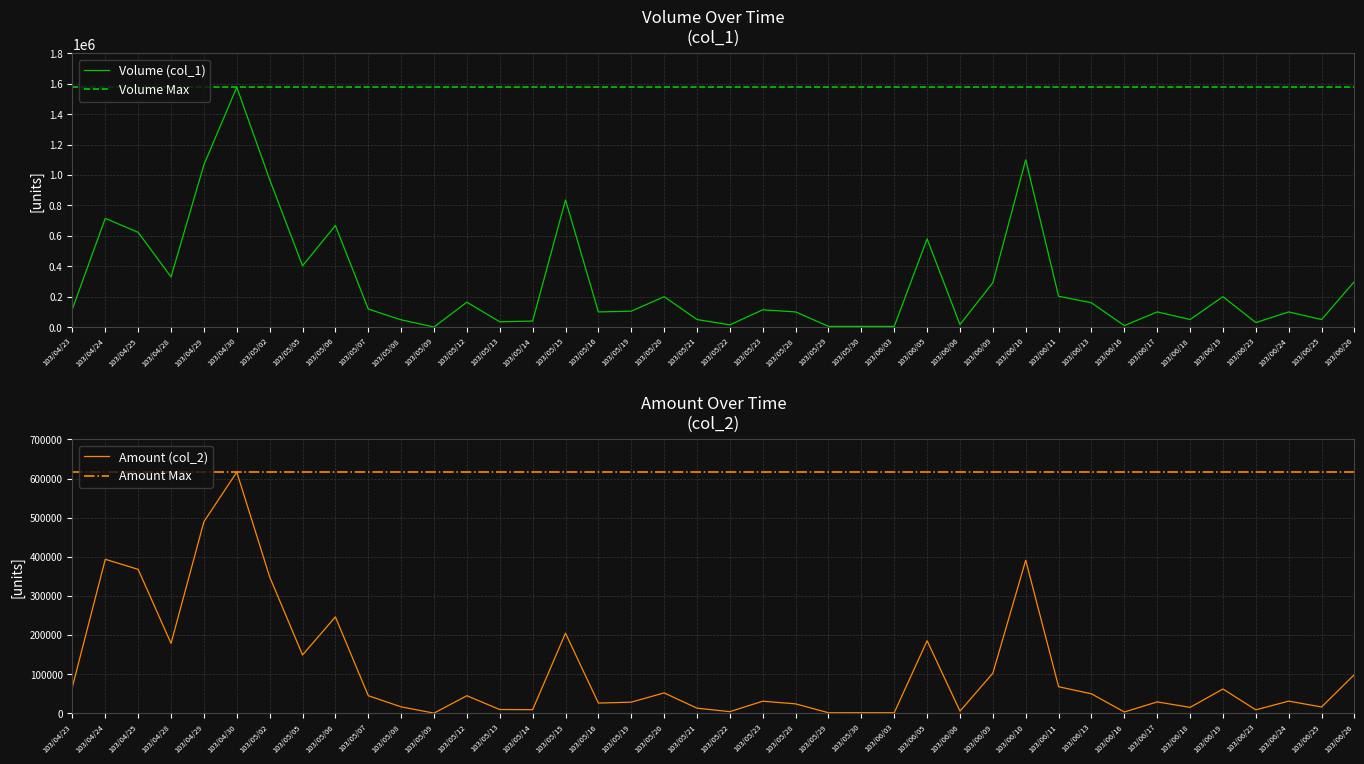

Read the Amount (col_2) value at 103/05/06.

246250